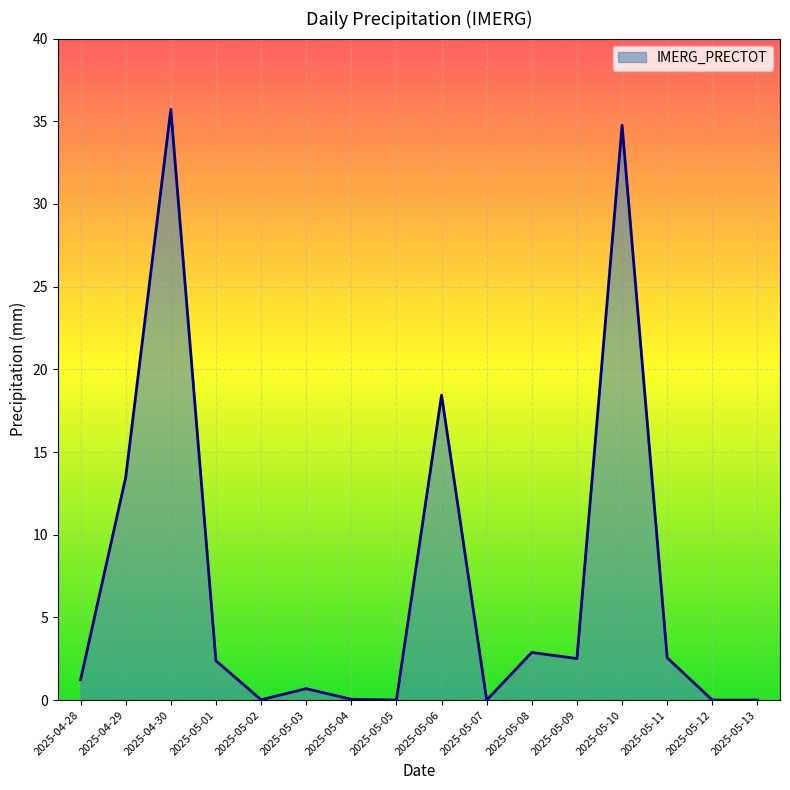

How many values exceed 2?

8